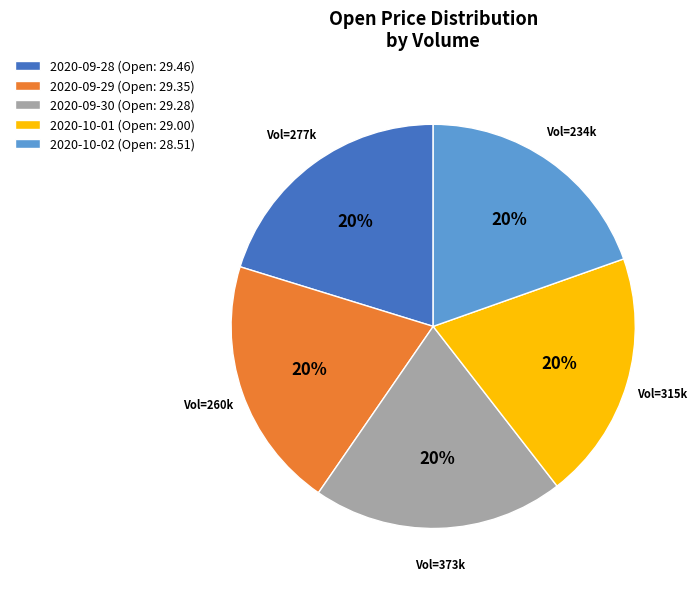

Is it true that 2020-10-02 (Open: 28.51) is 9% of the pie?

False